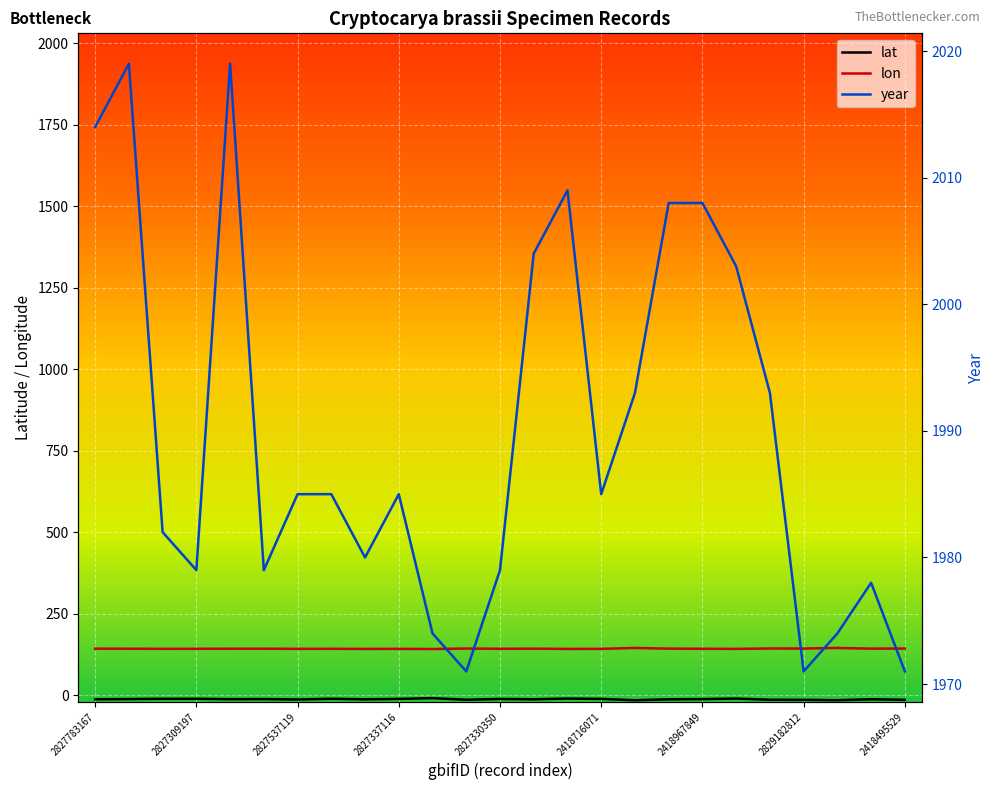

What are all the series names shown in the legend?

lat, lon, year